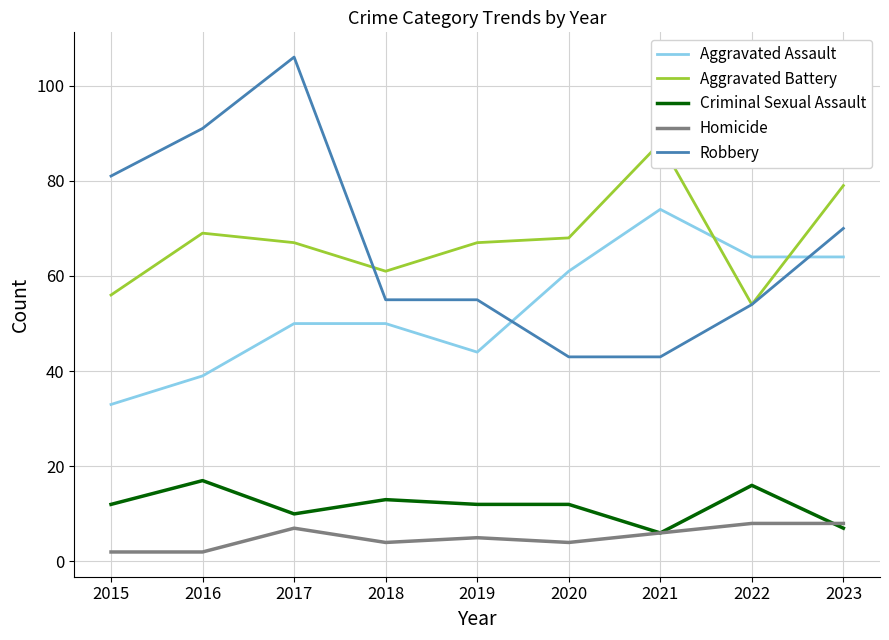

How many intersections are there between Criminal Sexual Assault and Homicide?

1